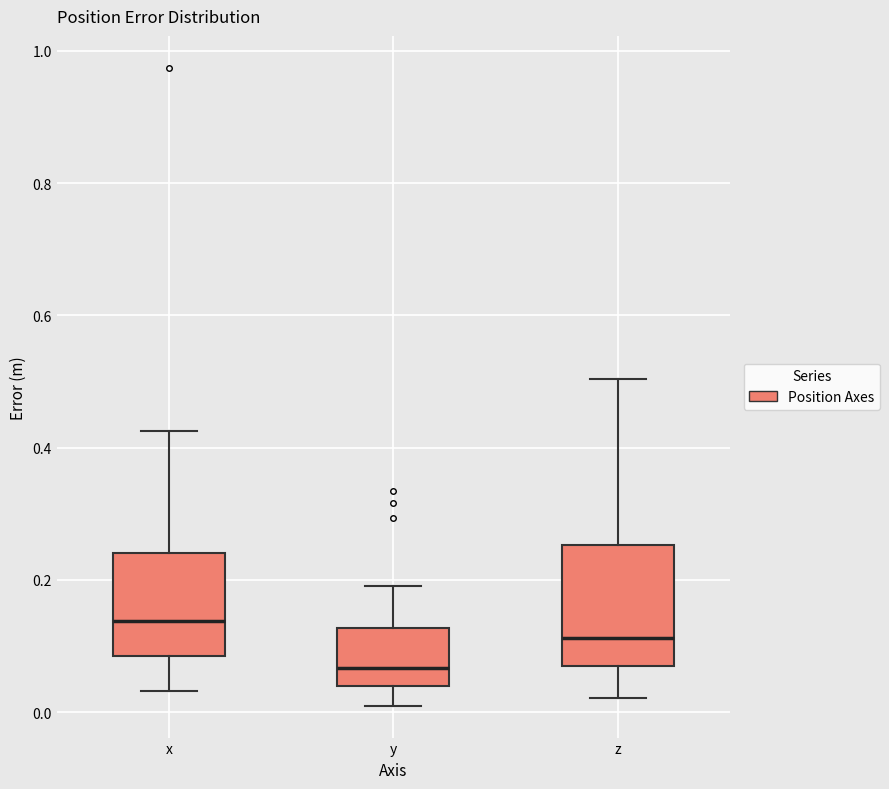

Where is the upper edge of the box for x on the y-axis? The values are not printed on the chart, so give them approximately, as read against the axis.

0.24